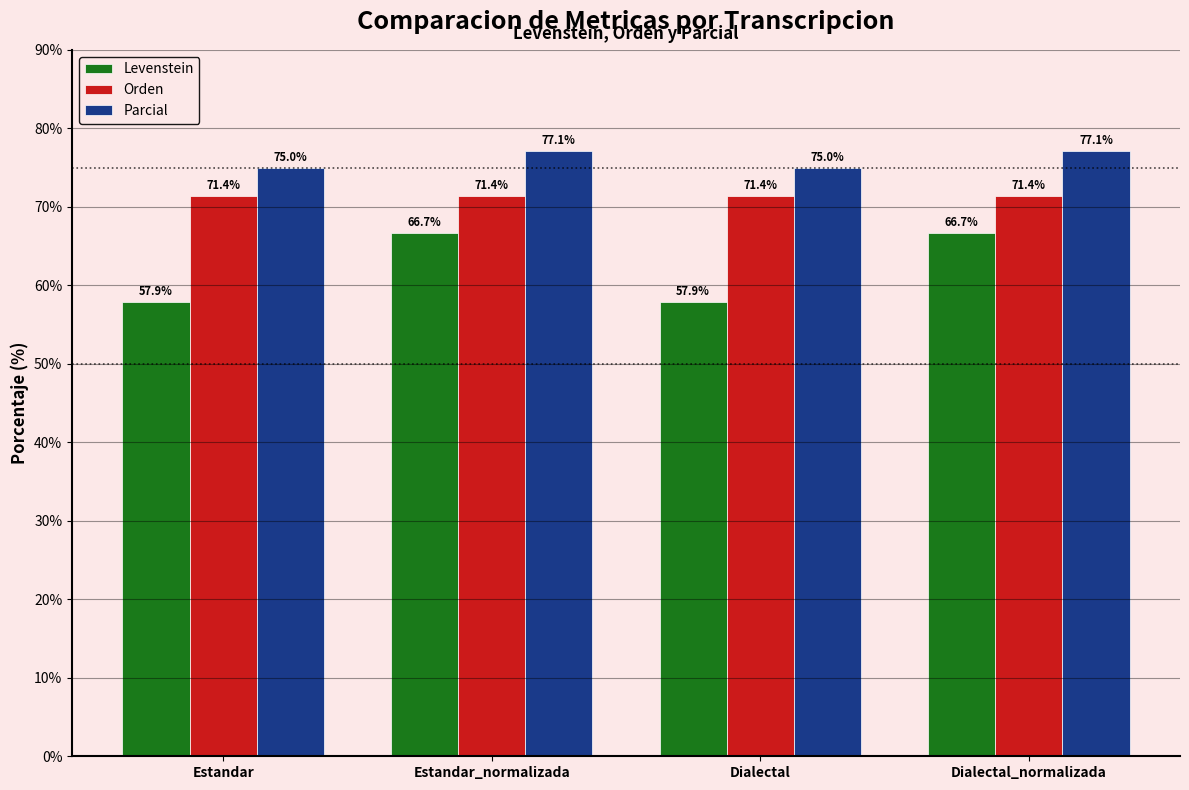

How many data points in Levenstein are above 66?

2